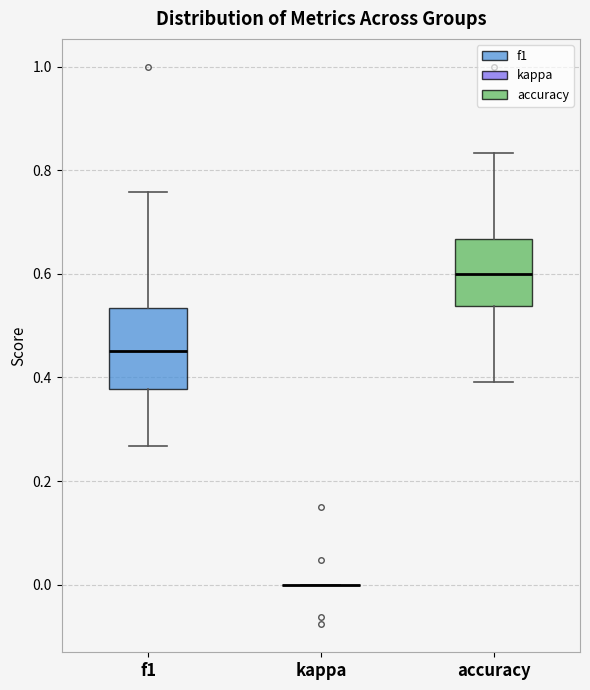

Reading left to right, read every box against the y-axis: the position of its median line, the range the box covers, and the ends of its whiskers. The values are not printed on the chart, so give them approximately, as read against the axis.

f1: median 0.46, box 0.38 to 0.54, whiskers 0.26 to 0.76
kappa: box collapsed to a line at 0.00, whiskers 0.00 to 0.00
accuracy: median 0.60, box 0.54 to 0.66, whiskers 0.40 to 0.84